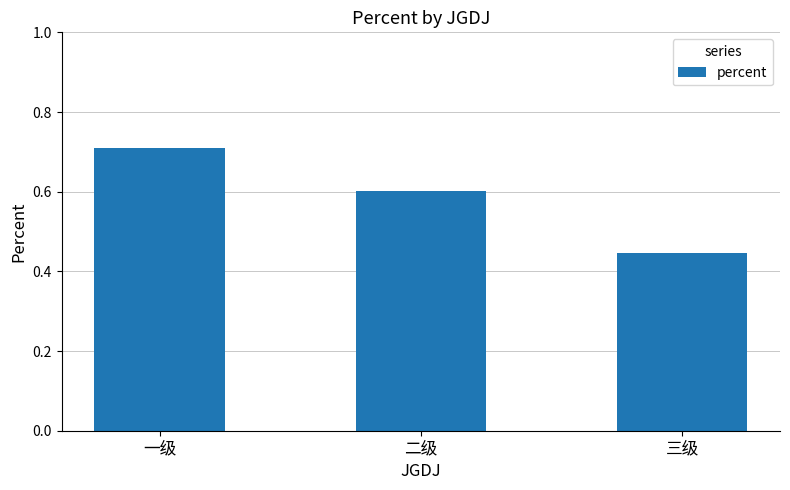

The value at 二级 is 0.3. True or false?

False